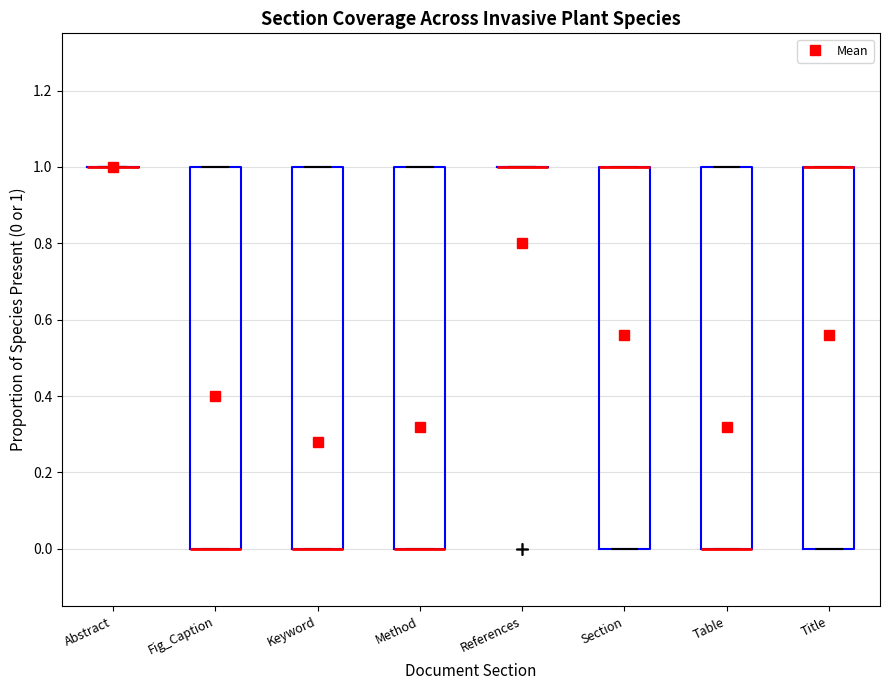

Reading left to right, transcribe this box plot: for each box, give where its median line is, the range the box spans, and where its two whiskers end, as read against the y-axis. The values are not printed on the chart, so give them approximately, as read against the axis.

Abstract: box collapsed to a line at 1, whiskers 1 to 1
Fig_Caption: median 0 (drawn on the box's lower edge), box 0 to 1, whiskers 0 to 1
Keyword: median 0 (drawn on the box's lower edge), box 0 to 1, whiskers 0 to 1
Method: median 0 (drawn on the box's lower edge), box 0 to 1, whiskers 0 to 1
References: box collapsed to a line at 1, whiskers 1 to 1
Section: median 1 (drawn on the box's upper edge), box 0 to 1, whiskers 0 to 1
Table: median 0 (drawn on the box's lower edge), box 0 to 1, whiskers 0 to 1
Title: median 1 (drawn on the box's upper edge), box 0 to 1, whiskers 0 to 1